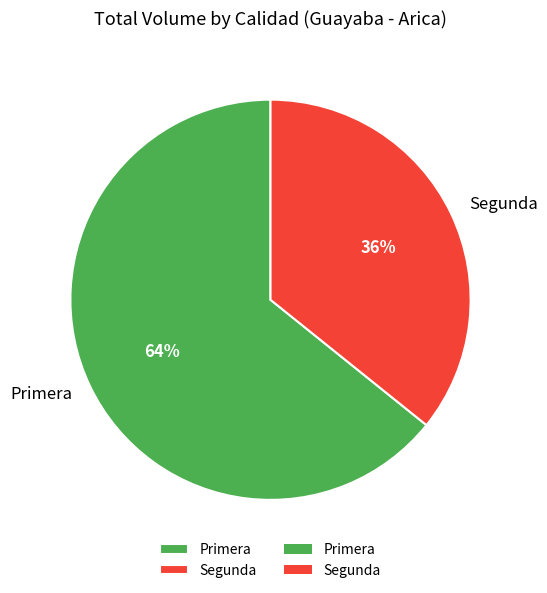

Which slice is the largest?

Primera